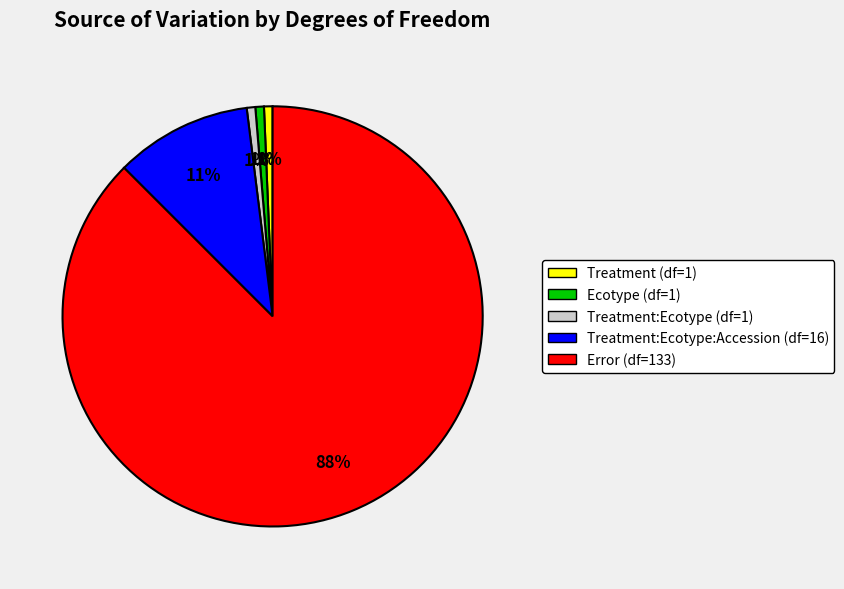

Which category has the biggest portion of the pie?

Error (df=133)